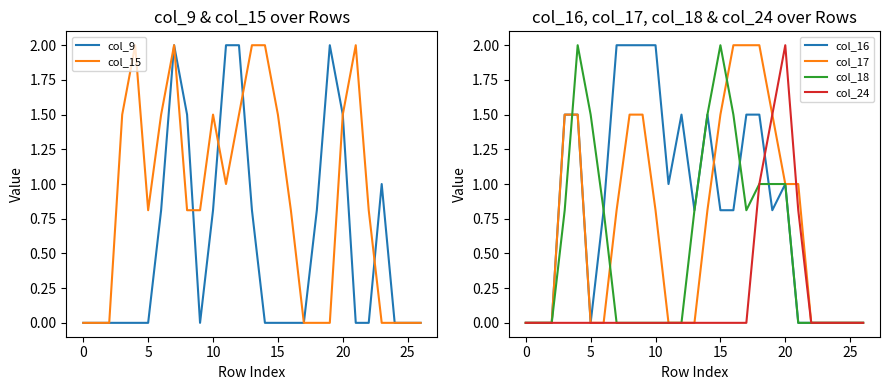

Which series has the largest total across all categories?

col_15